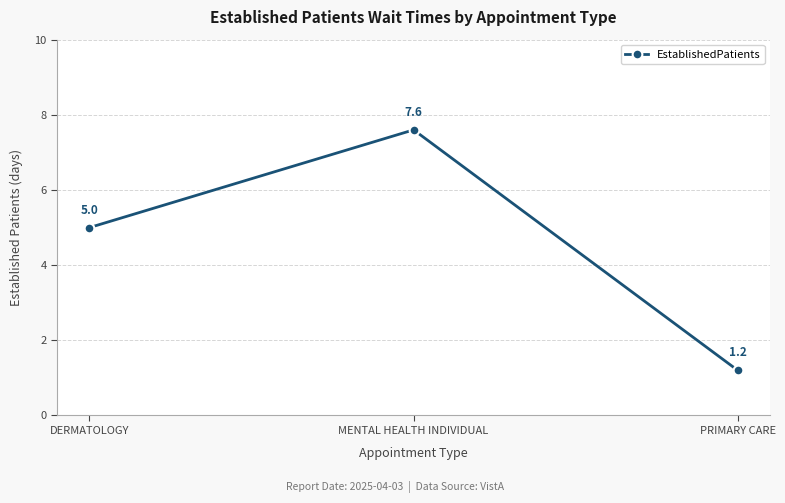

How many data points are less than 5?

1